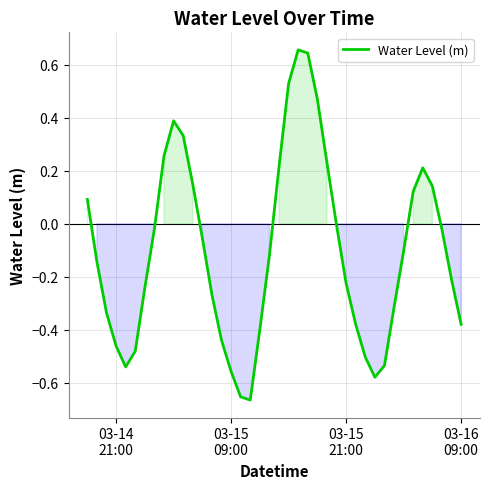

What is the difference between the maximum and minimum values?

1.3